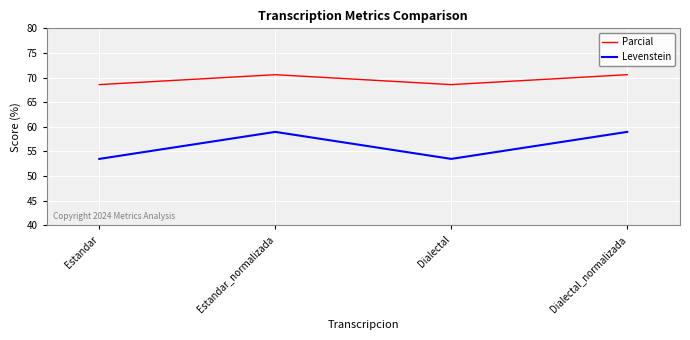

True or false: Levenstein and Parcial intersect in this chart.

False